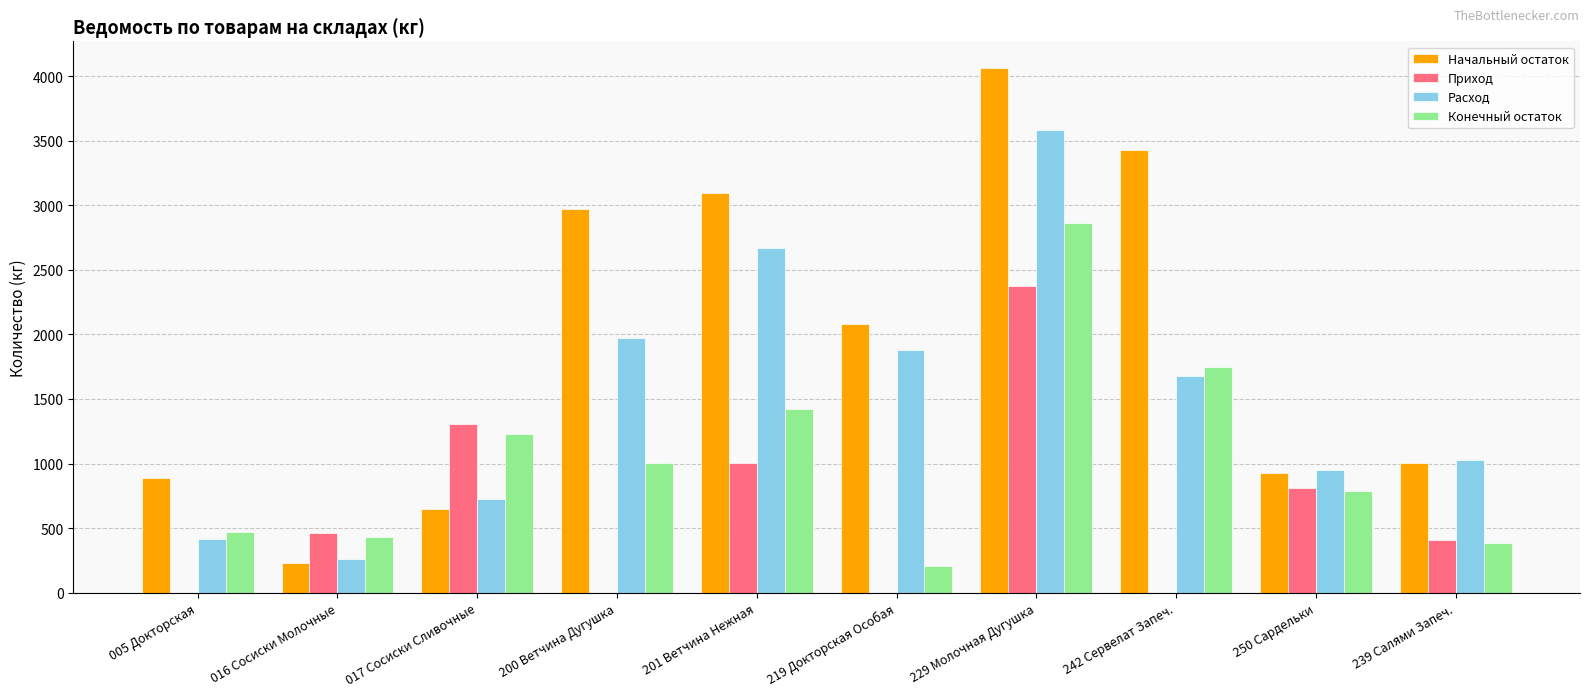

The value of Расход at 017 Сосиски Сливочные is 725.8. True or false?

True